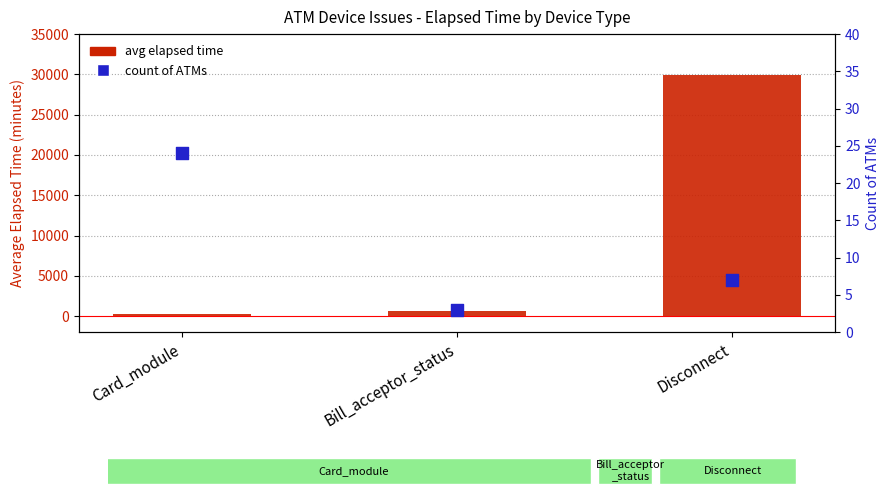

Which series reaches the maximum Y coordinate?

avg elapsed time